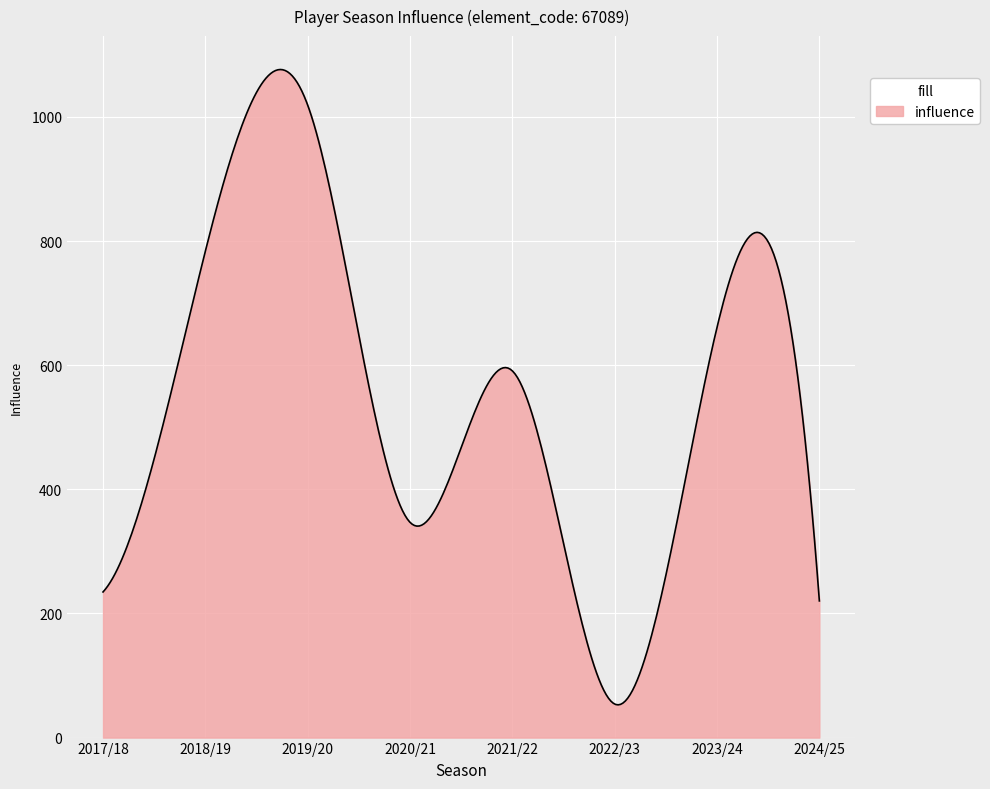

What is the difference between the maximum and minimum values?

1023.6